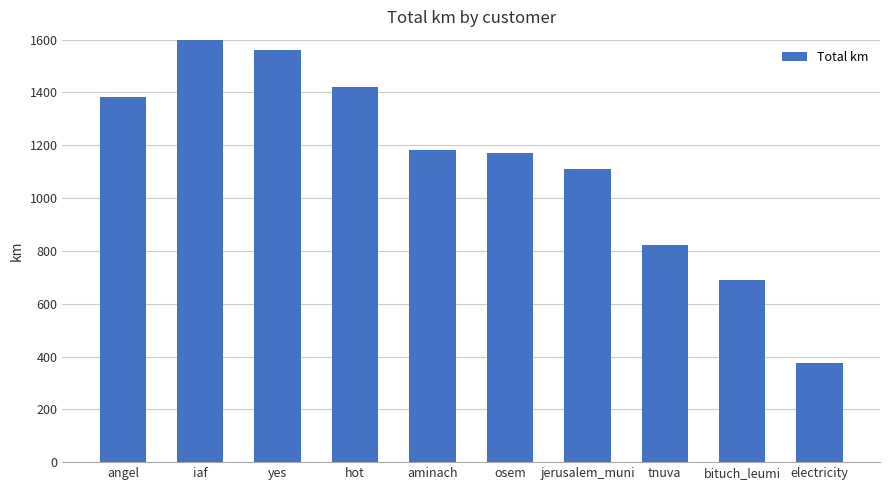

What is the change in value from yes to tnuva?

-740.3